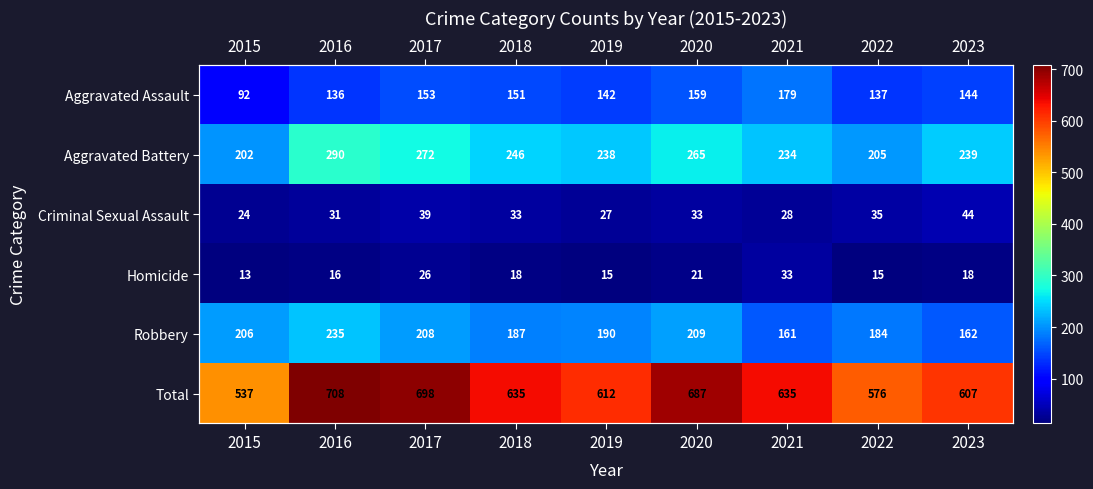

Which series has the largest range (max minus min)?

Total